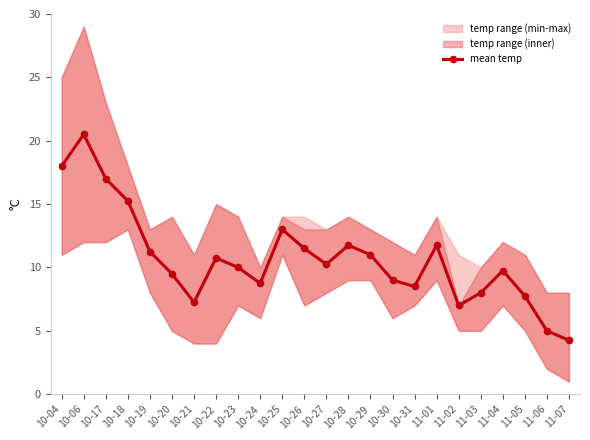

What position from the right is 10-06?

23